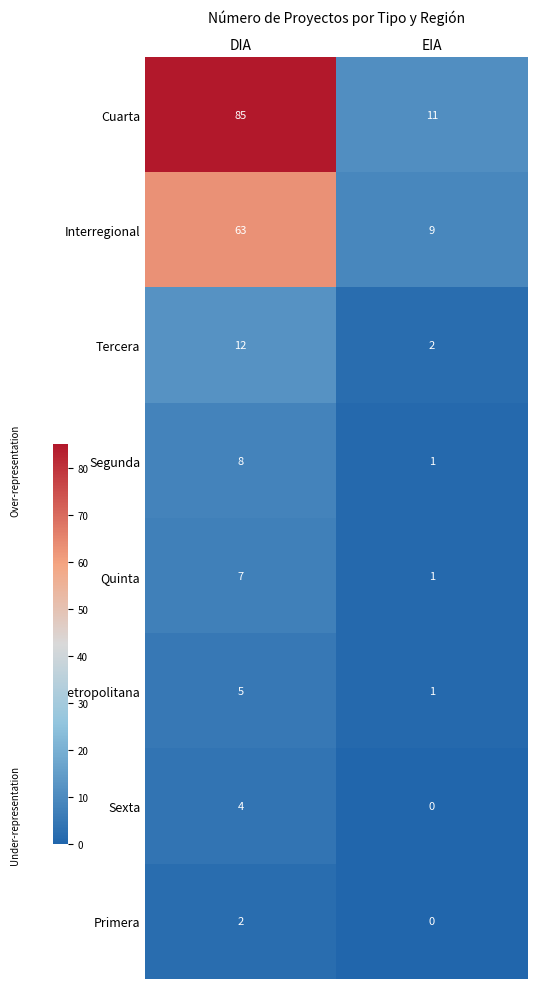

True or false: Primera has a value of -1 at EIA.

False